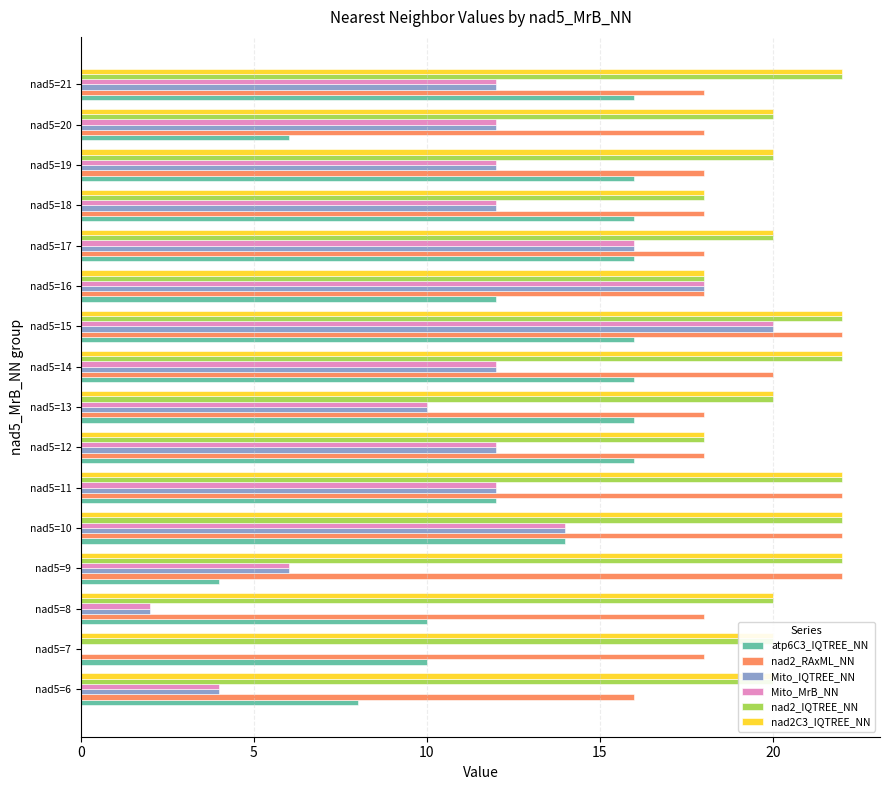

At which category is the sum across all series the highest?

nad5=15